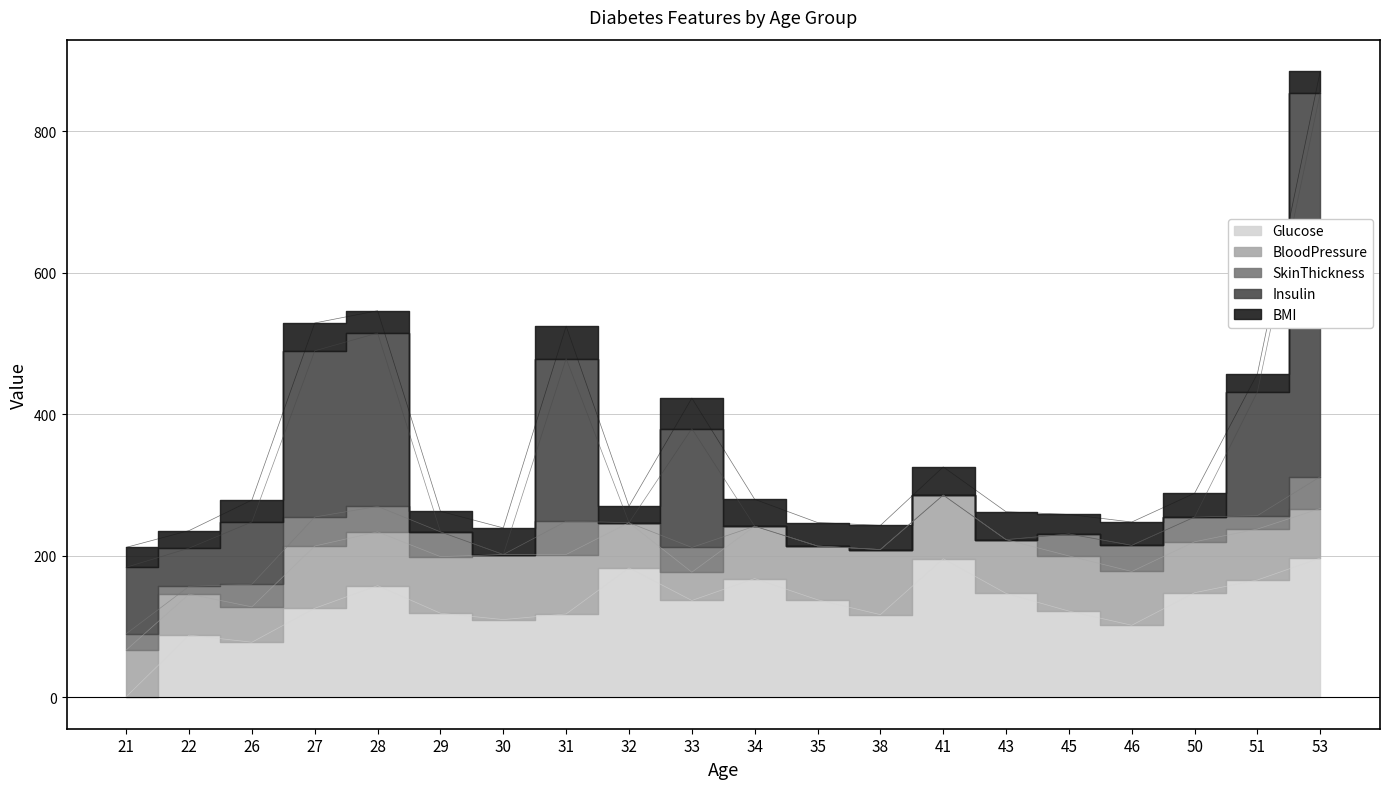

Between 29 and 32, which is larger?

32